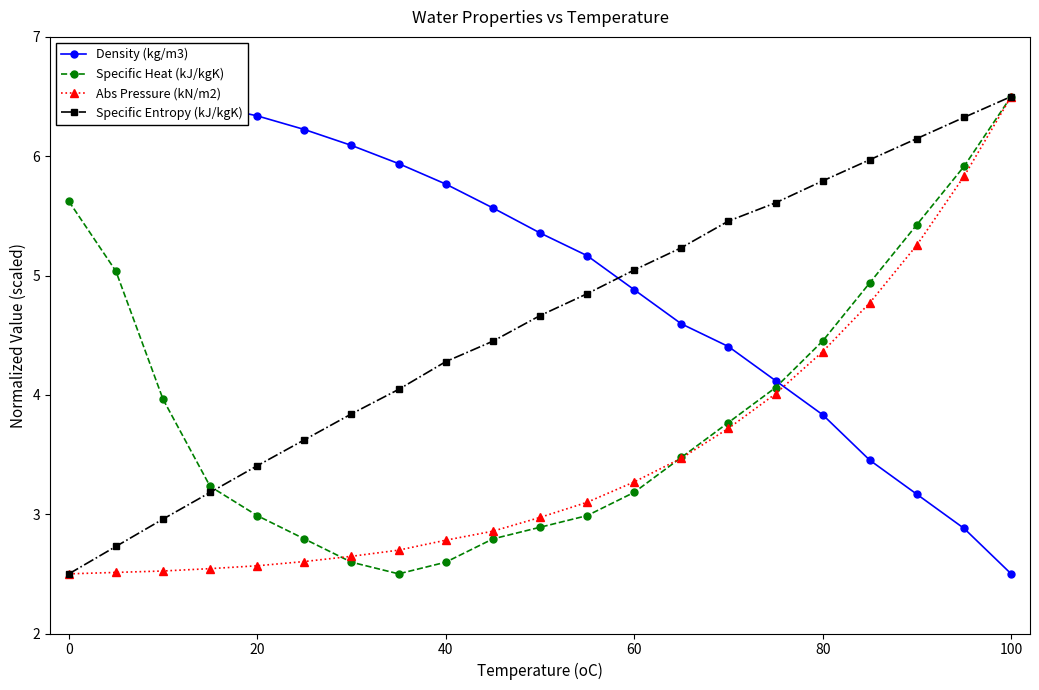

At how many categories does at least one series exceed 6?

10